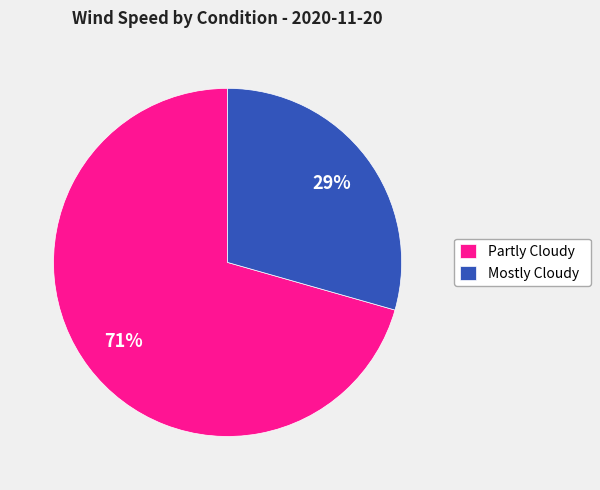

To the nearest percent, what percentage of the pie is Mostly Cloudy?

29%